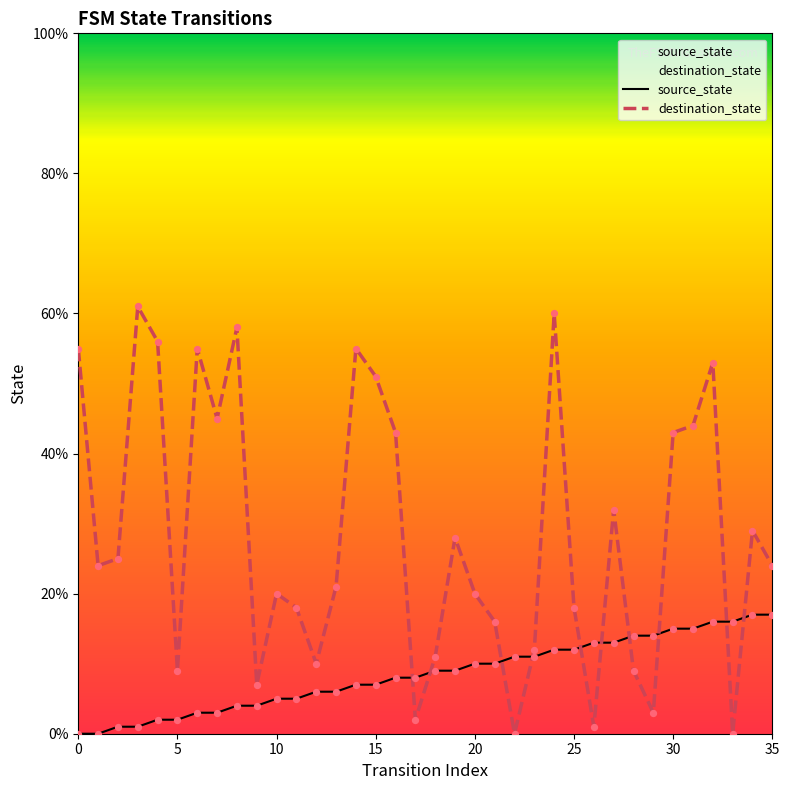

Which series contains the highest Y value?

destination_state